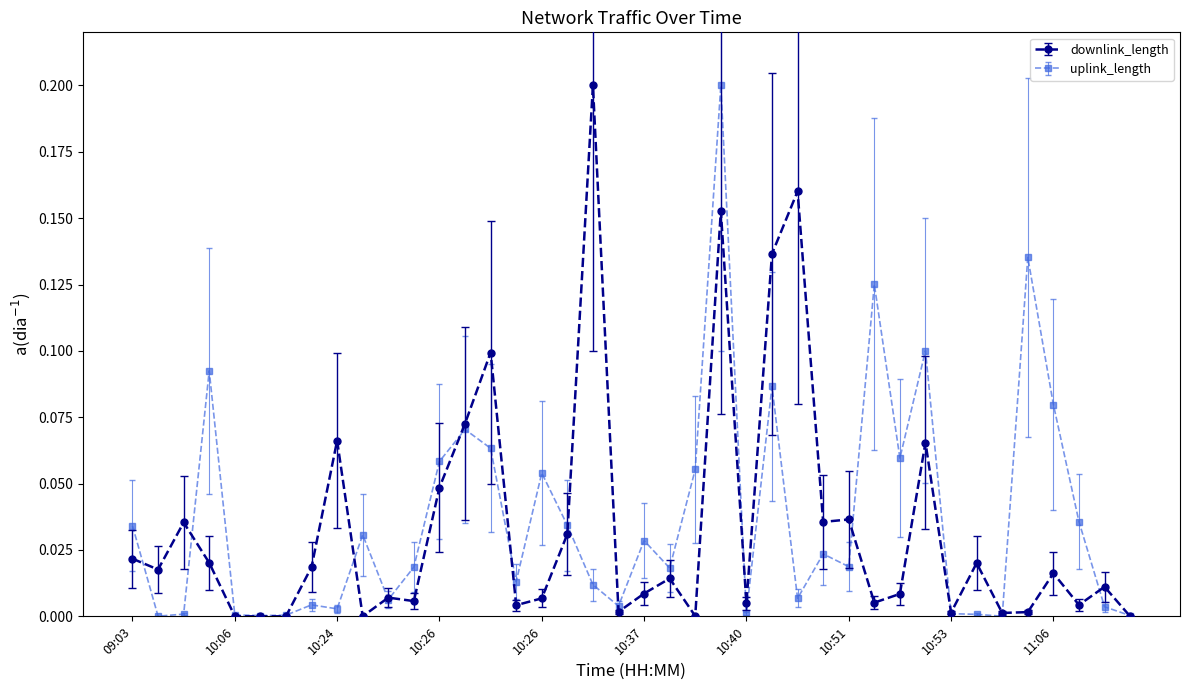

True or false: uplink_length has more than 0 interior local peaks.

True